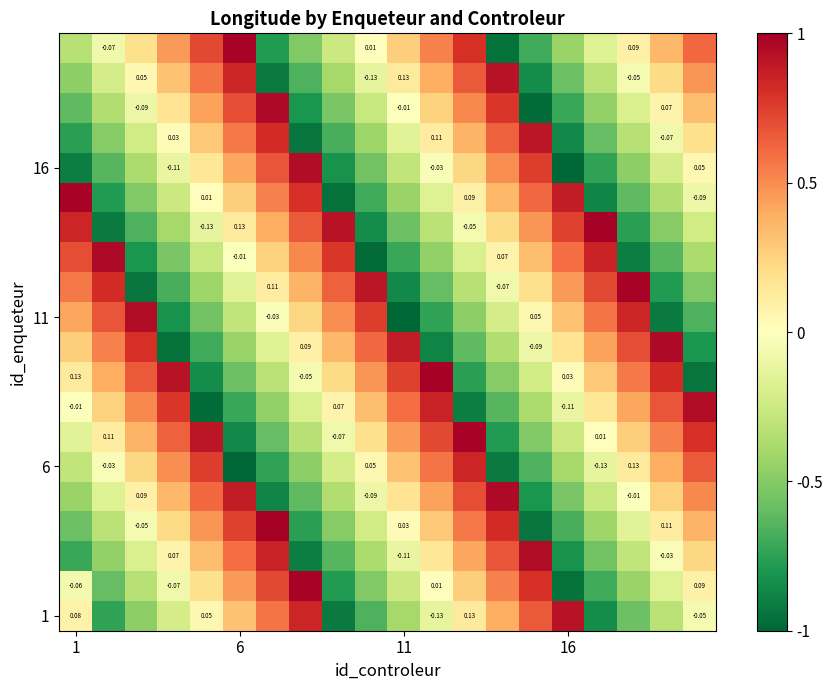

Which series has the largest range (max minus min)?

11